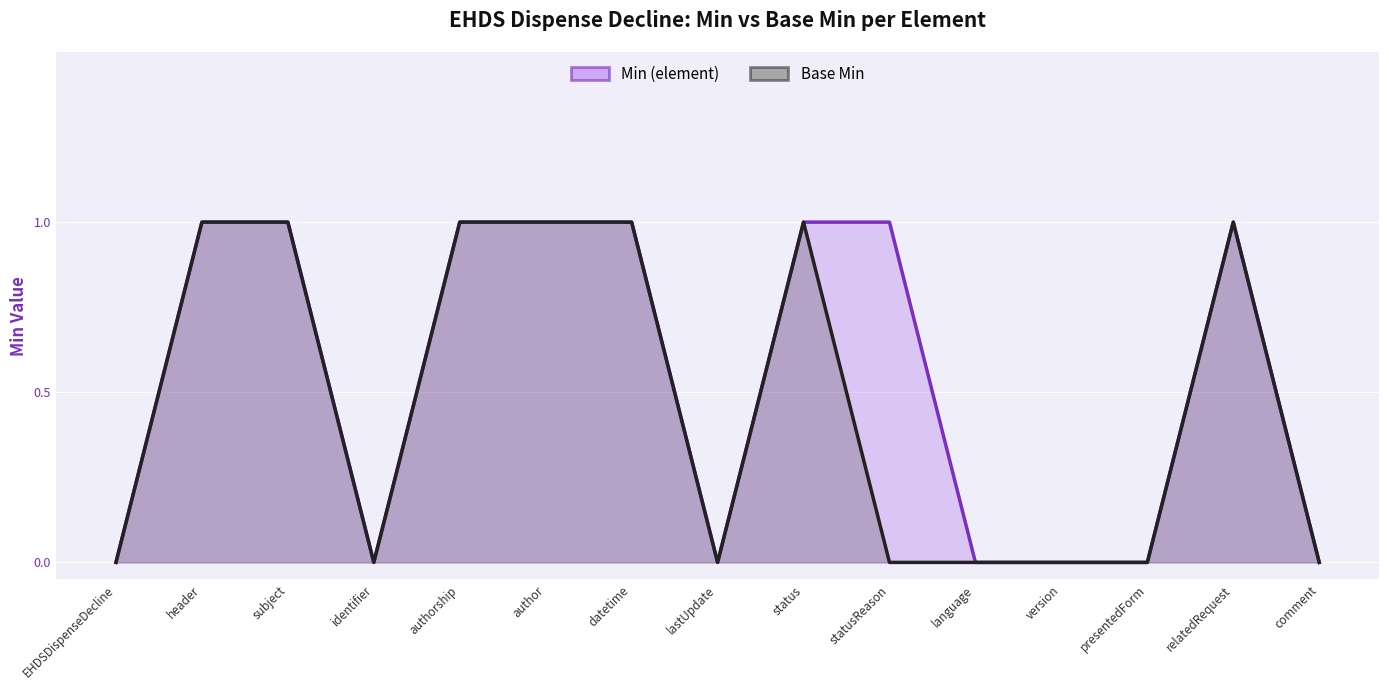

How many values in Base Min are above zero?

7